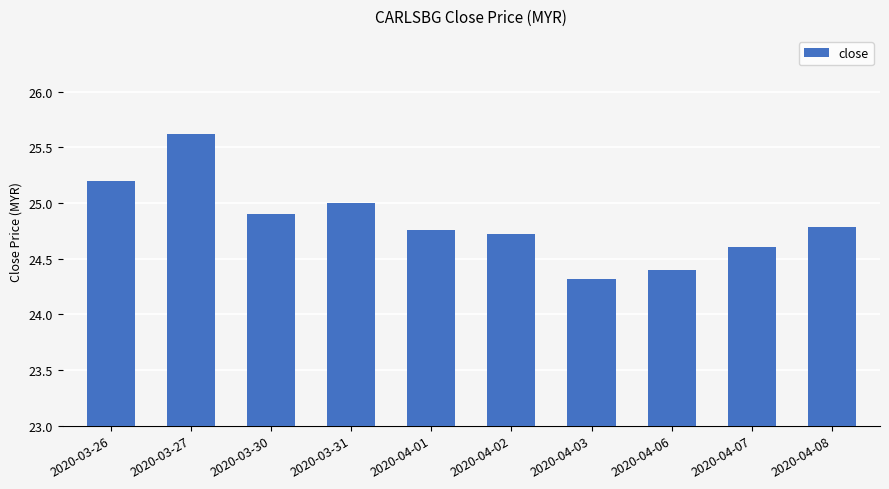

The value at 2020-03-30 is 24.9. True or false?

True